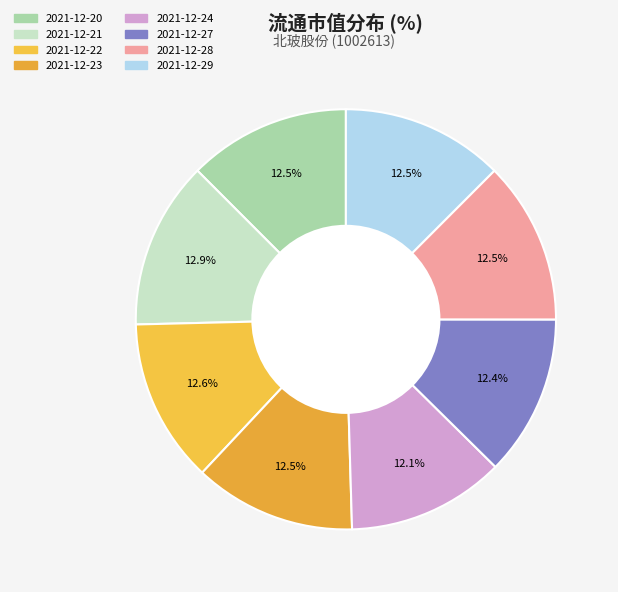

To the nearest percent, what is the combined percentage of 2021-12-22 and 2021-12-21?

26%